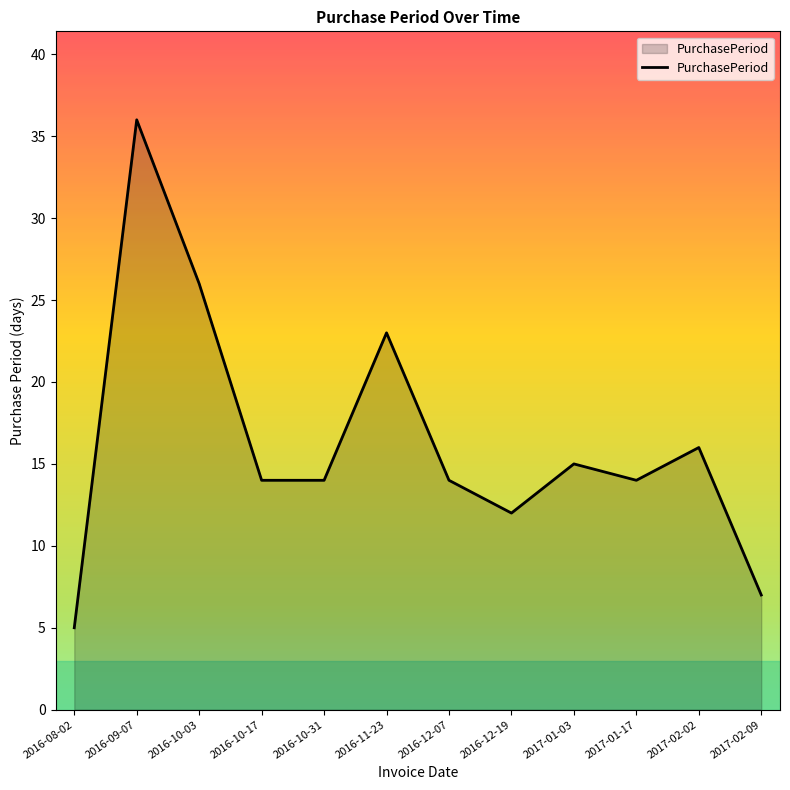

What is the difference between the values at 2016-11-23 and 2016-12-07?

9